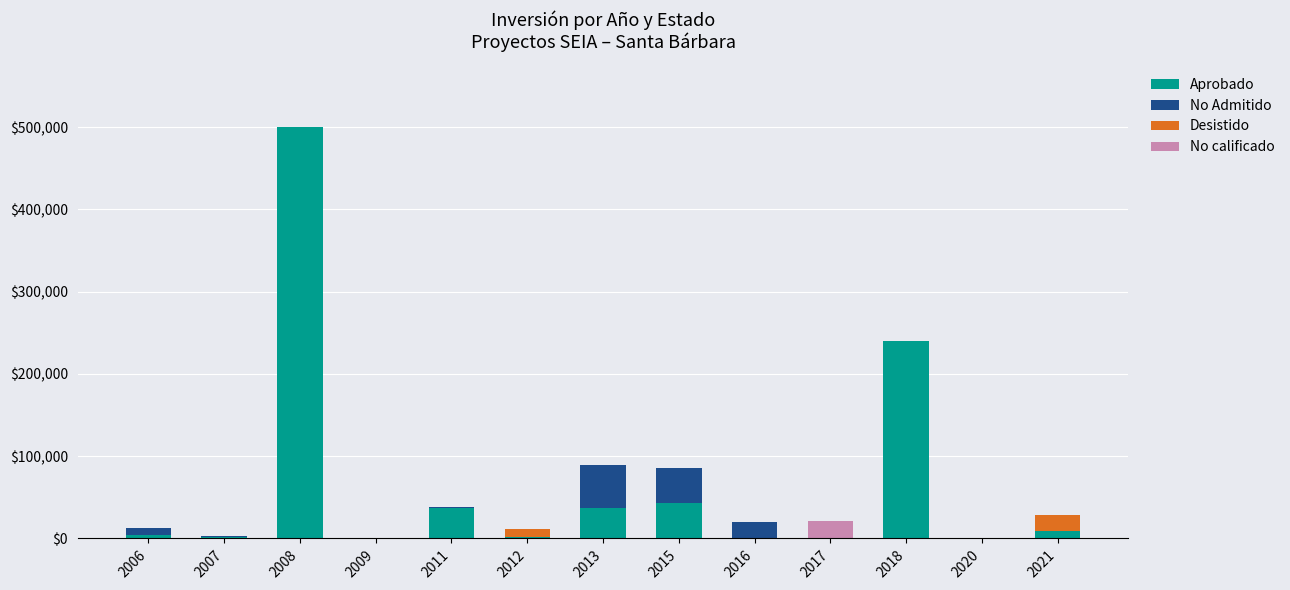

What is the highest value of the Aprobado series?

500000